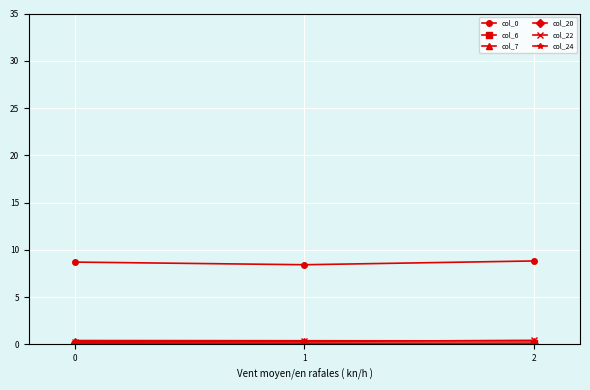

At how many categories does at least one series exceed 4?

3